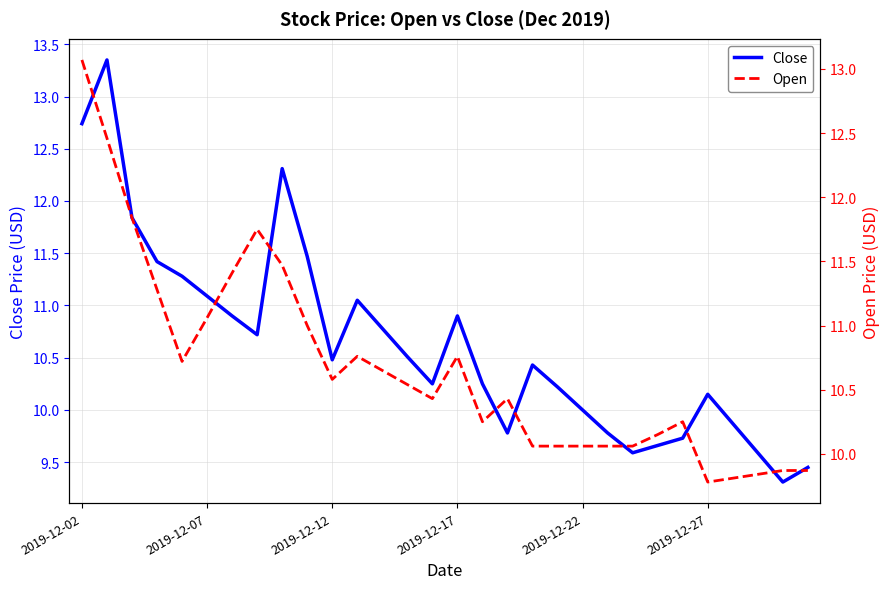

True or false: Open has a value of 3.2 at 11.

False